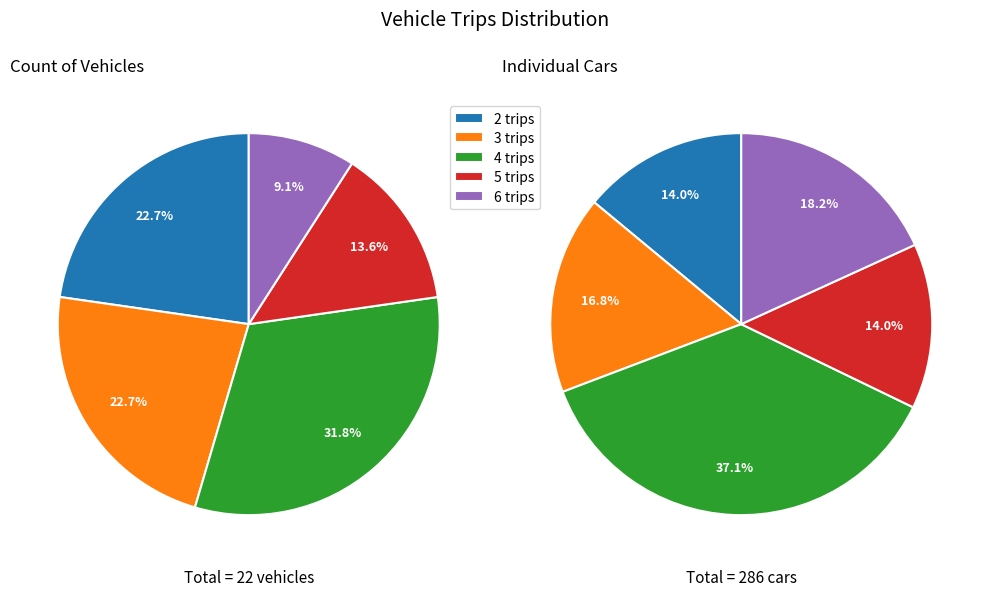

Do 6 trips and 3 trips together represent more than half of the pie?

No